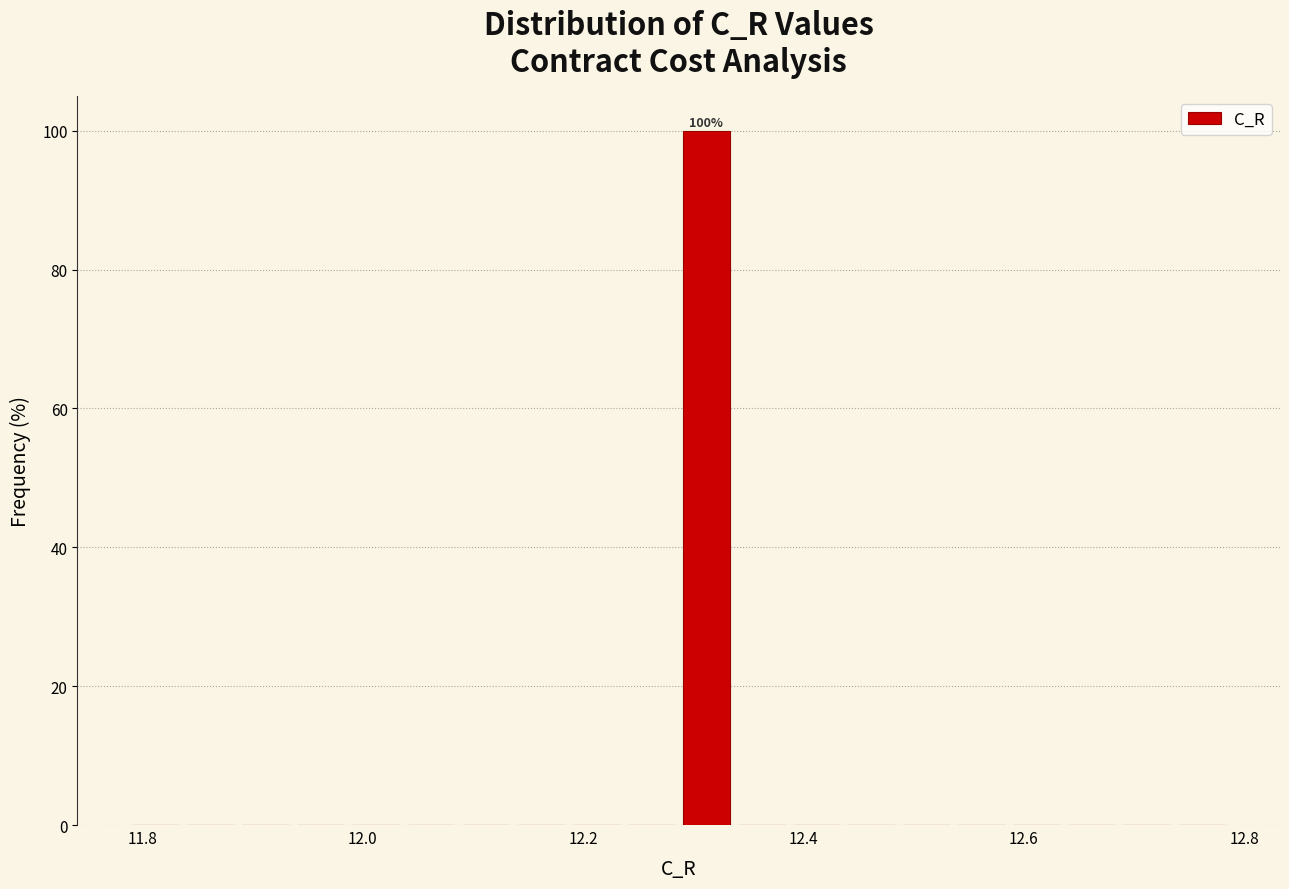

Around what value on the x-axis is the tallest bar? Give the approximate position of its centre, as read against the axis.

12.32